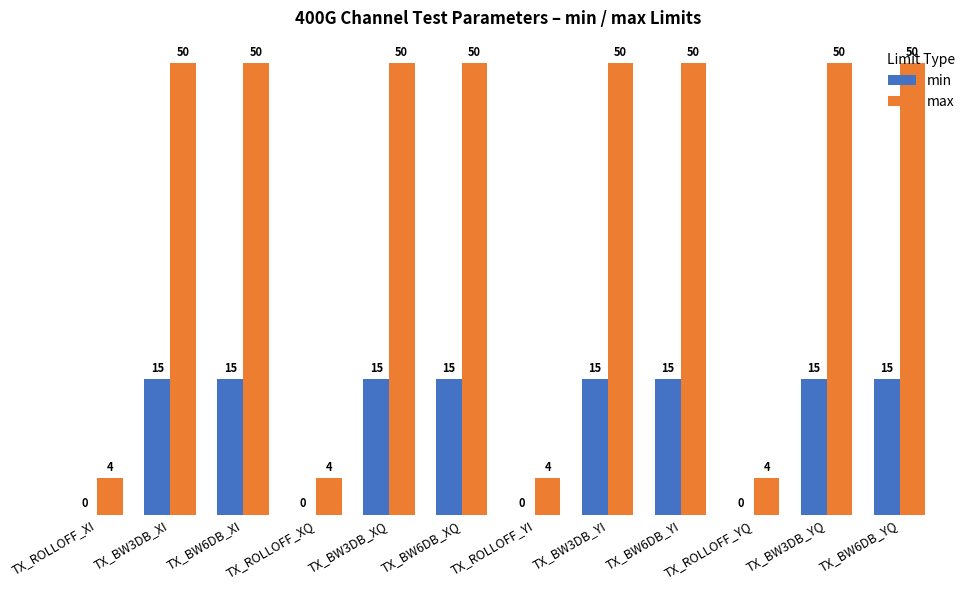

What are all the series names shown in the legend?

min, max